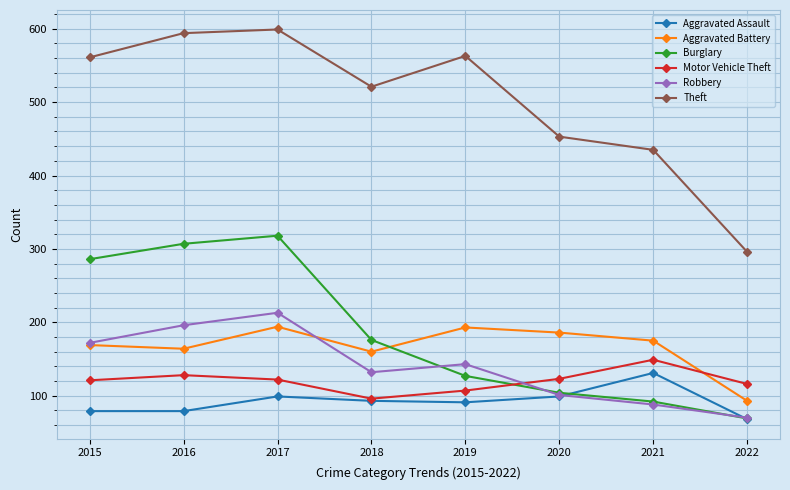

The value of Theft at 2015 is 561. True or false?

True